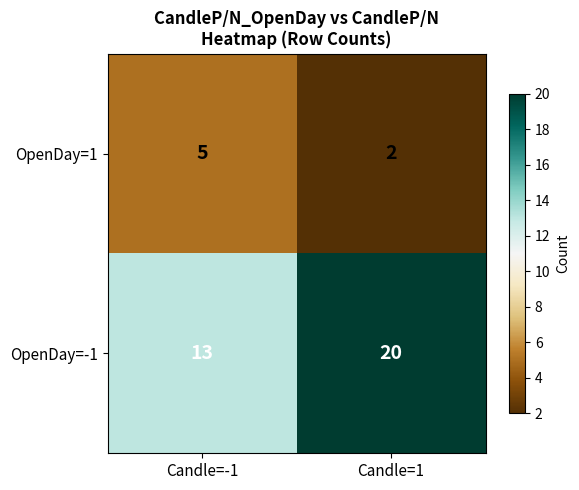

What is the greatest value displayed?

20